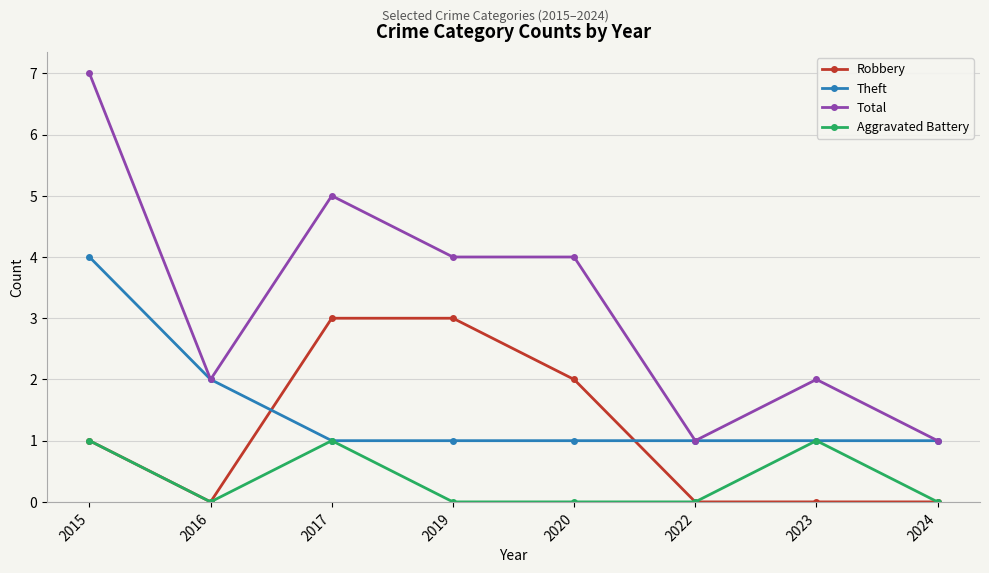

Does the chart display data point markers on the line(s)?

Yes